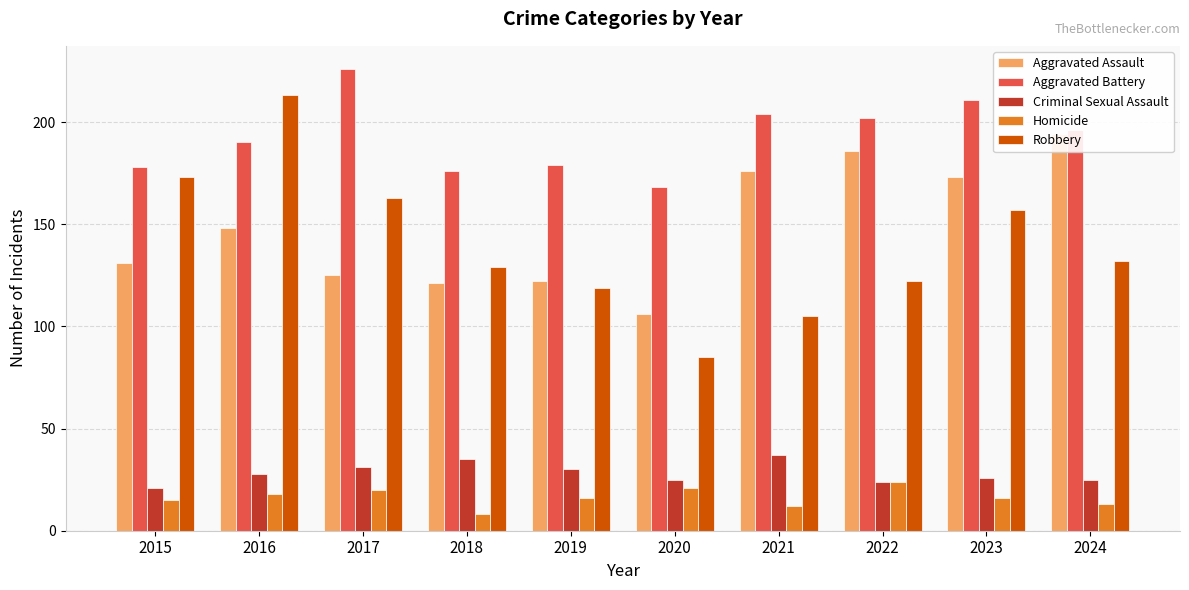

Where does the Aggravated Assault series first go above 148?

2021